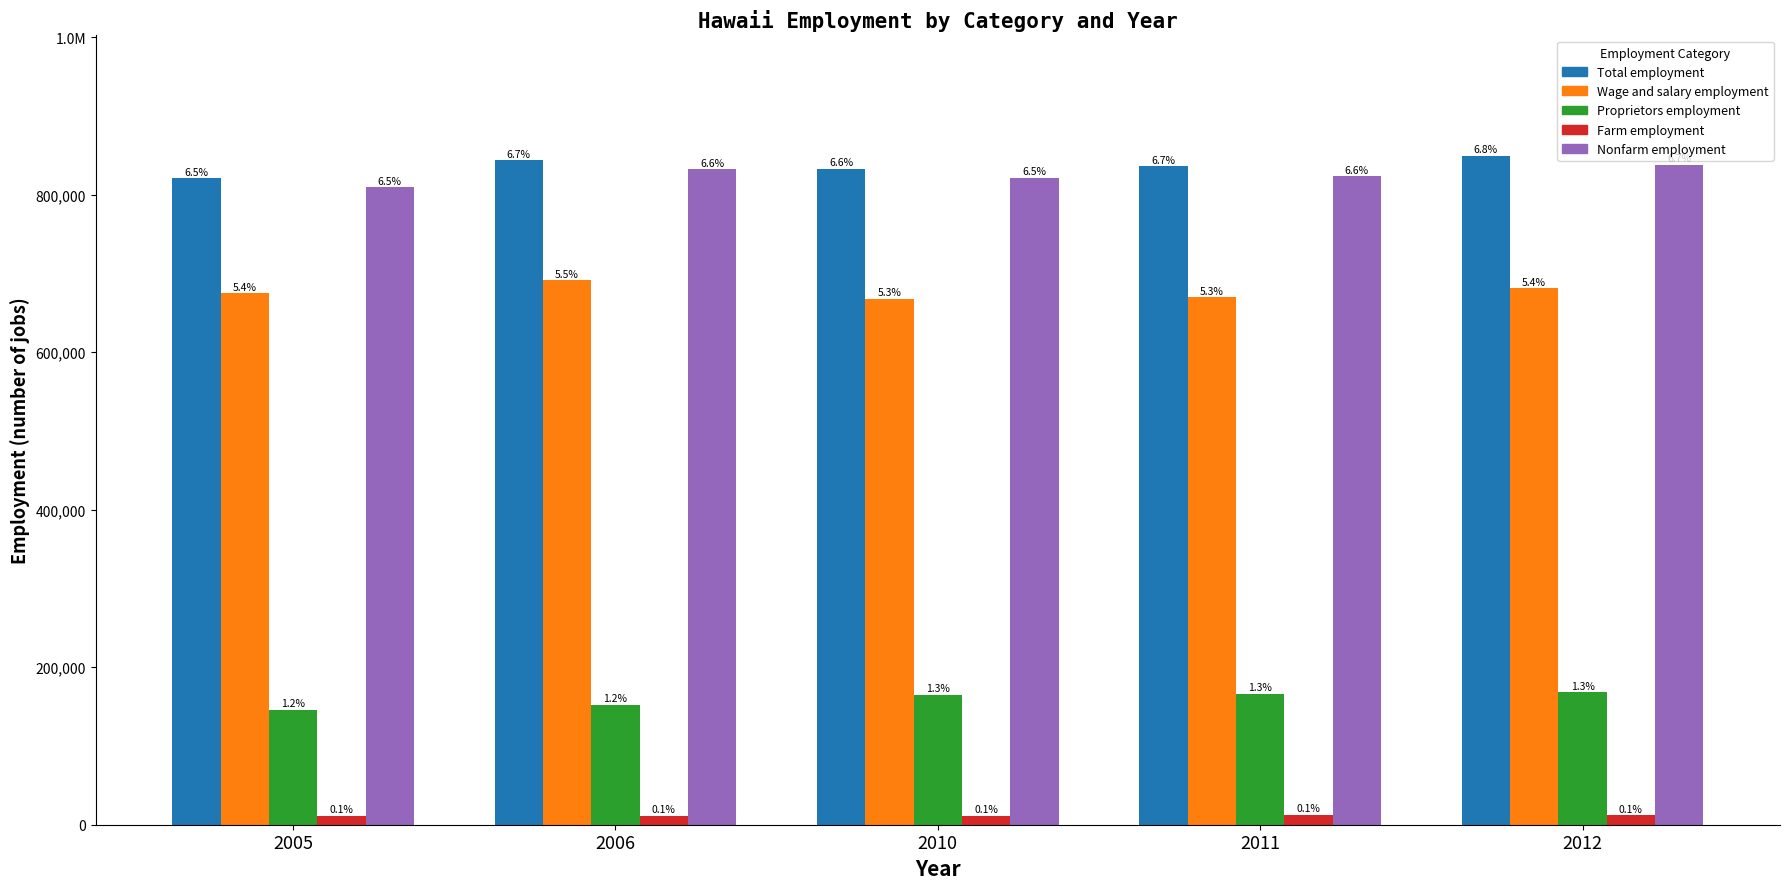

Is it true that Nonfarm employment equals 1442138 at 2006?

False